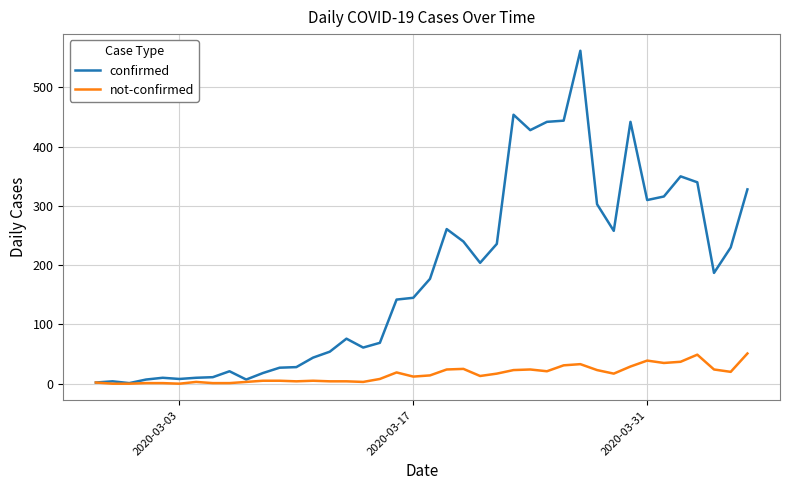

Which series has the largest range (max minus min)?

confirmed